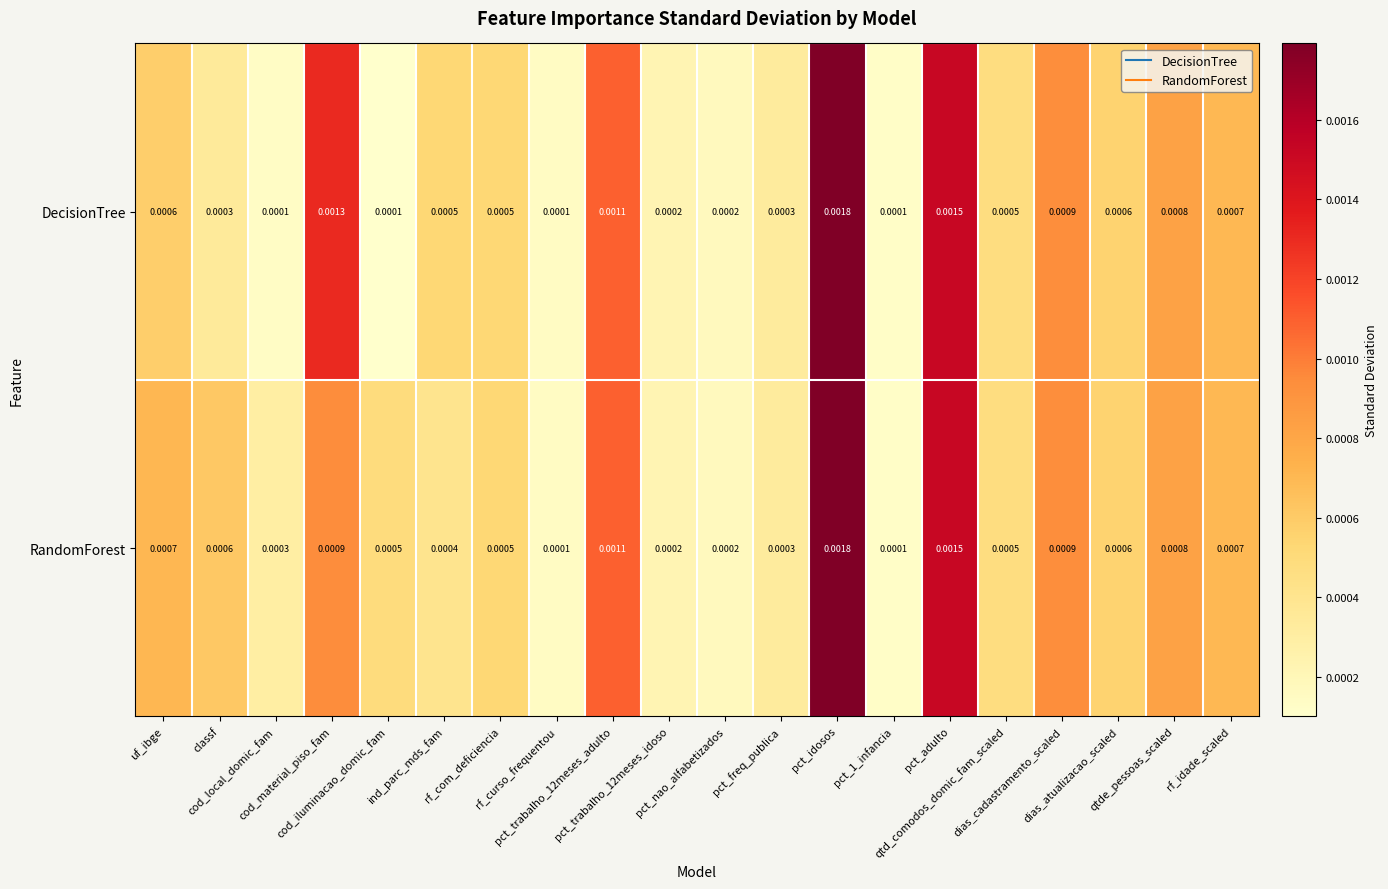

Rank the series by their average value, from lowest to highest.

DecisionTree, RandomForest